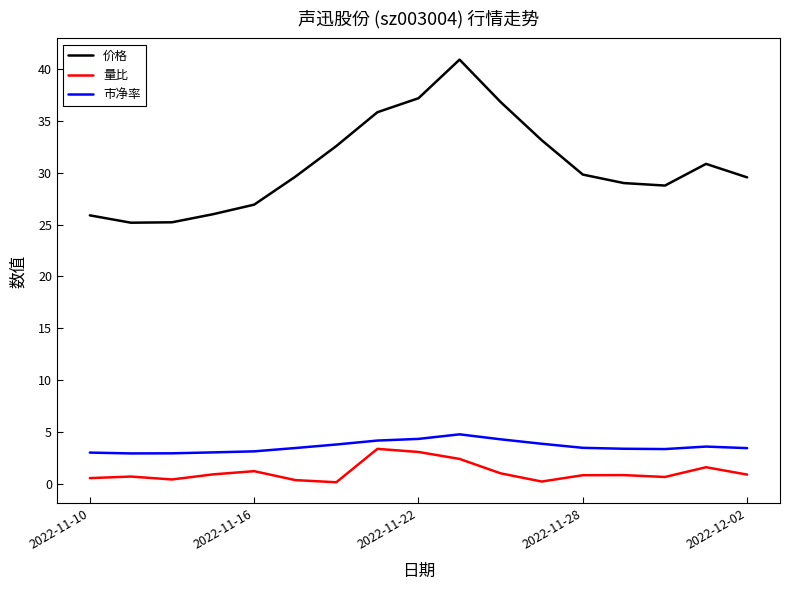

True or false: 价格 and 市净率 cross at least once.

False